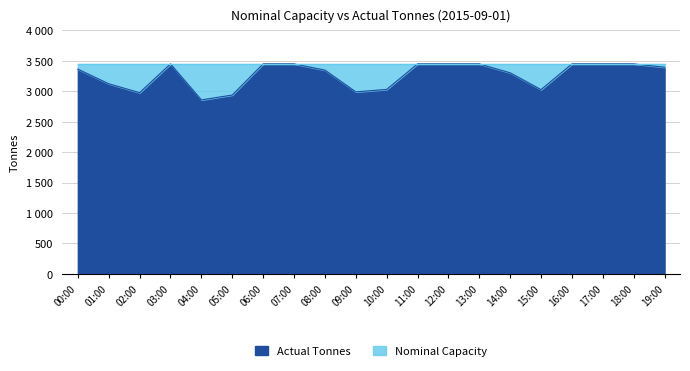

The value at 10:00 is 3031. True or false?

True